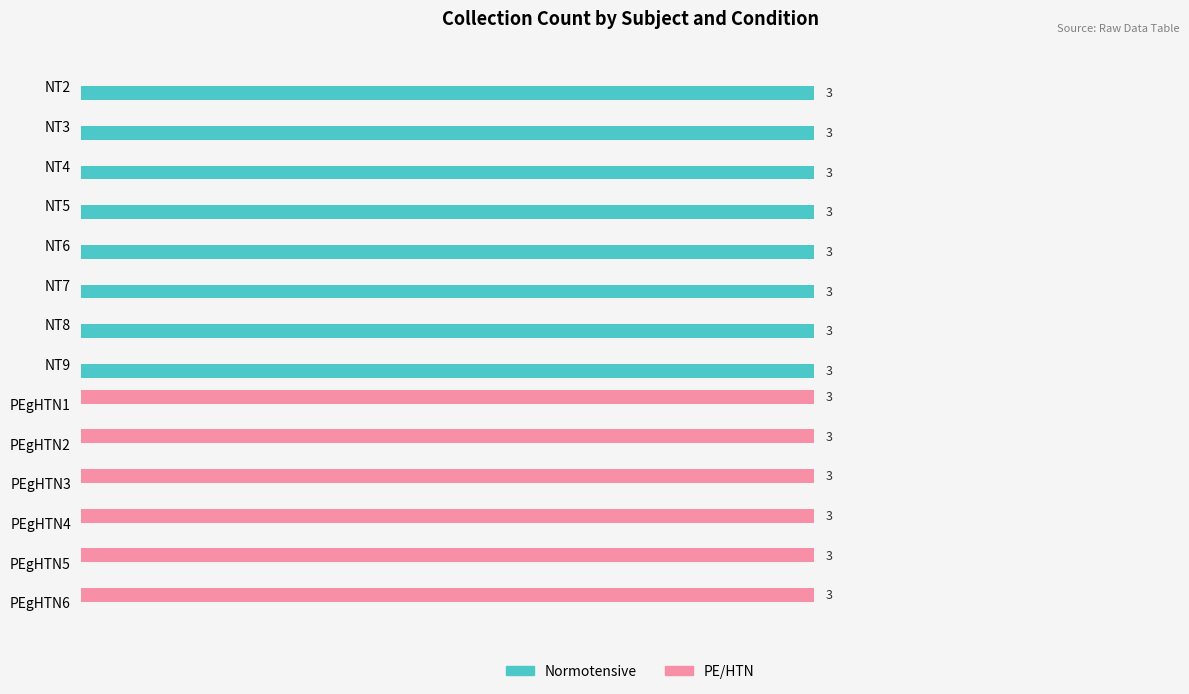

Which series has the largest total across all categories?

Normotensive